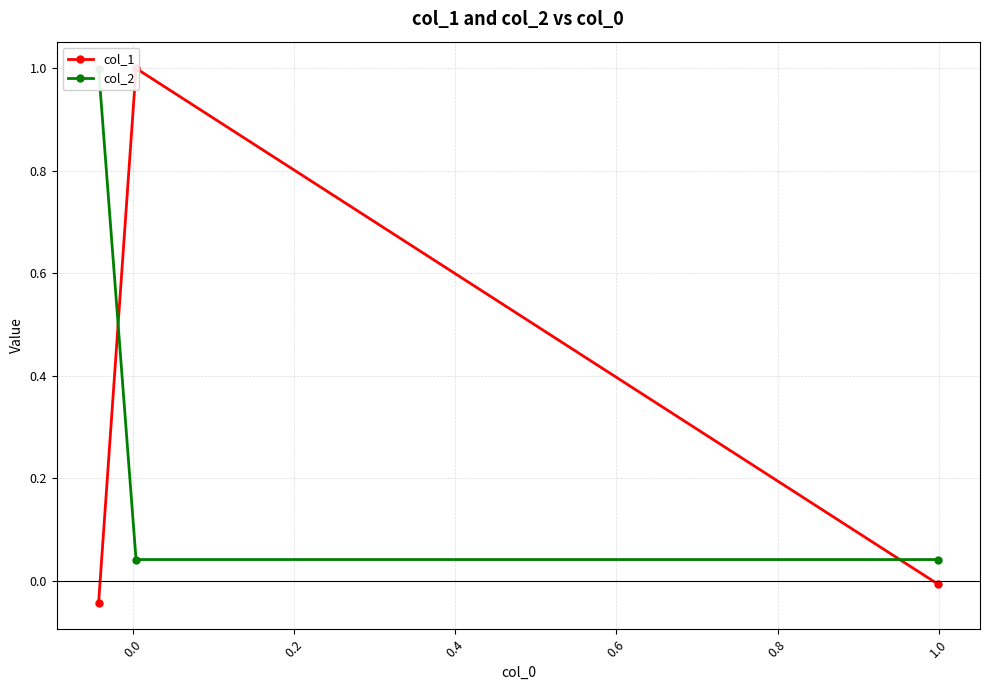

How many lines are shown in the chart?

2